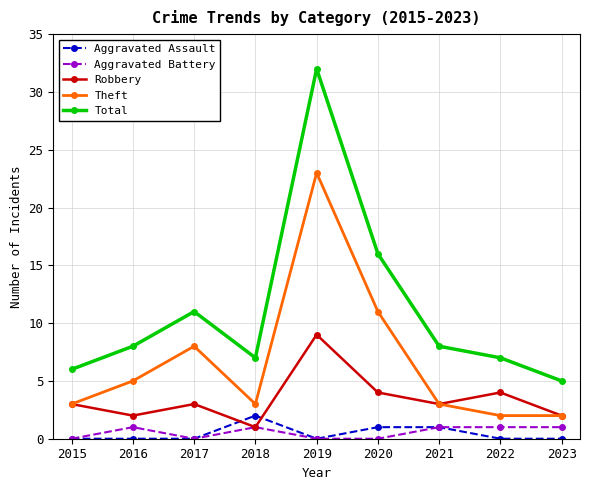

Is this an area chart (filled region under the line)?

No